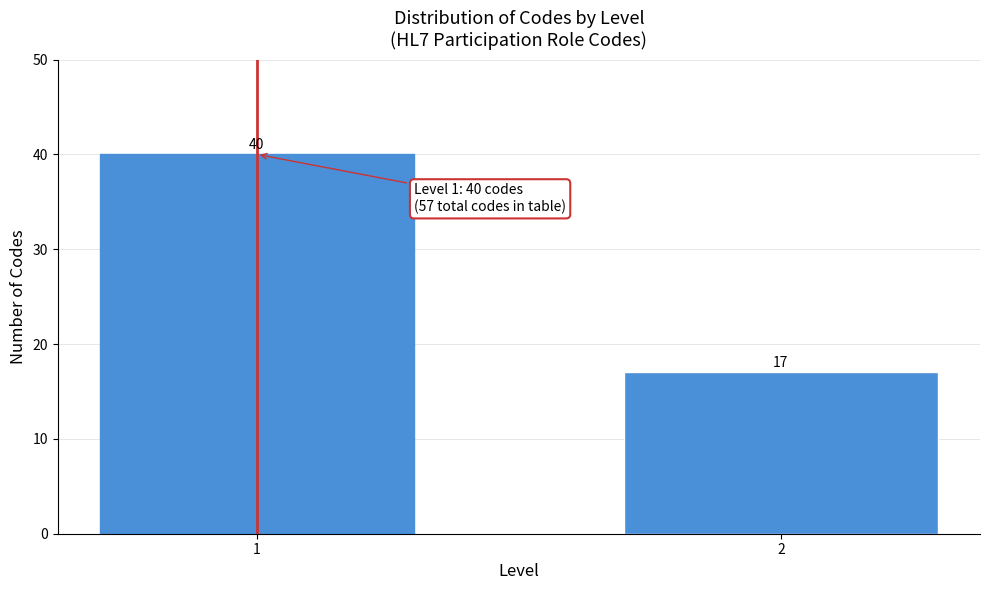

Reading left to right, list all the values displayed in this chart.

40	17